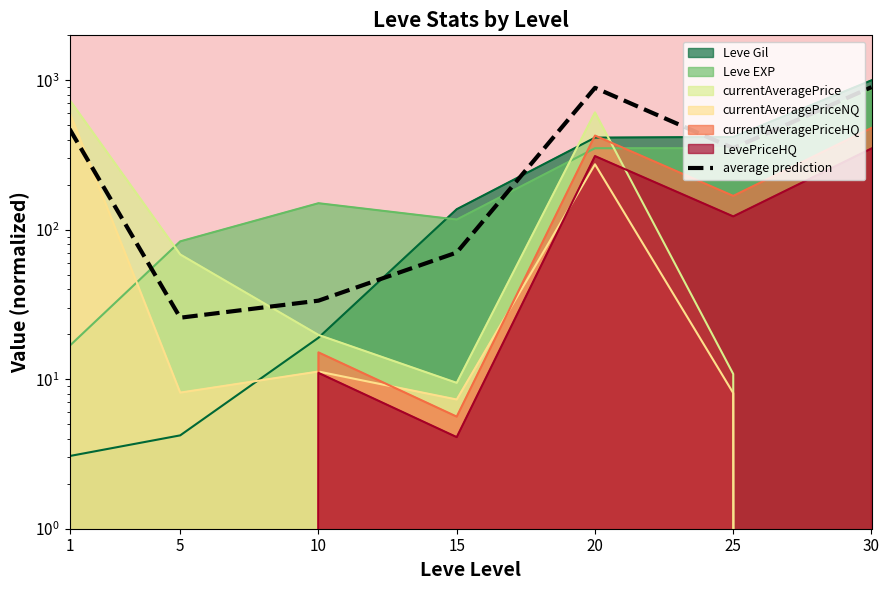

Where is the first local maximum?

20